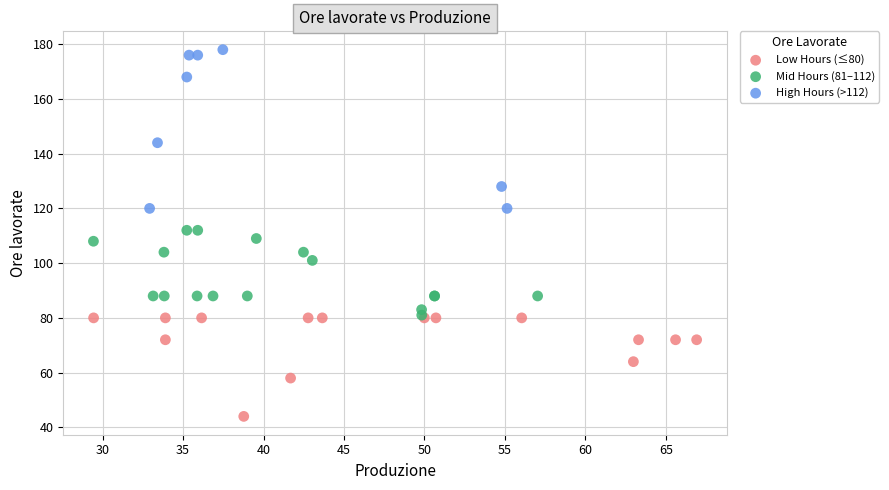

Which series reaches the minimum Y coordinate?

Low Hours (≤80)